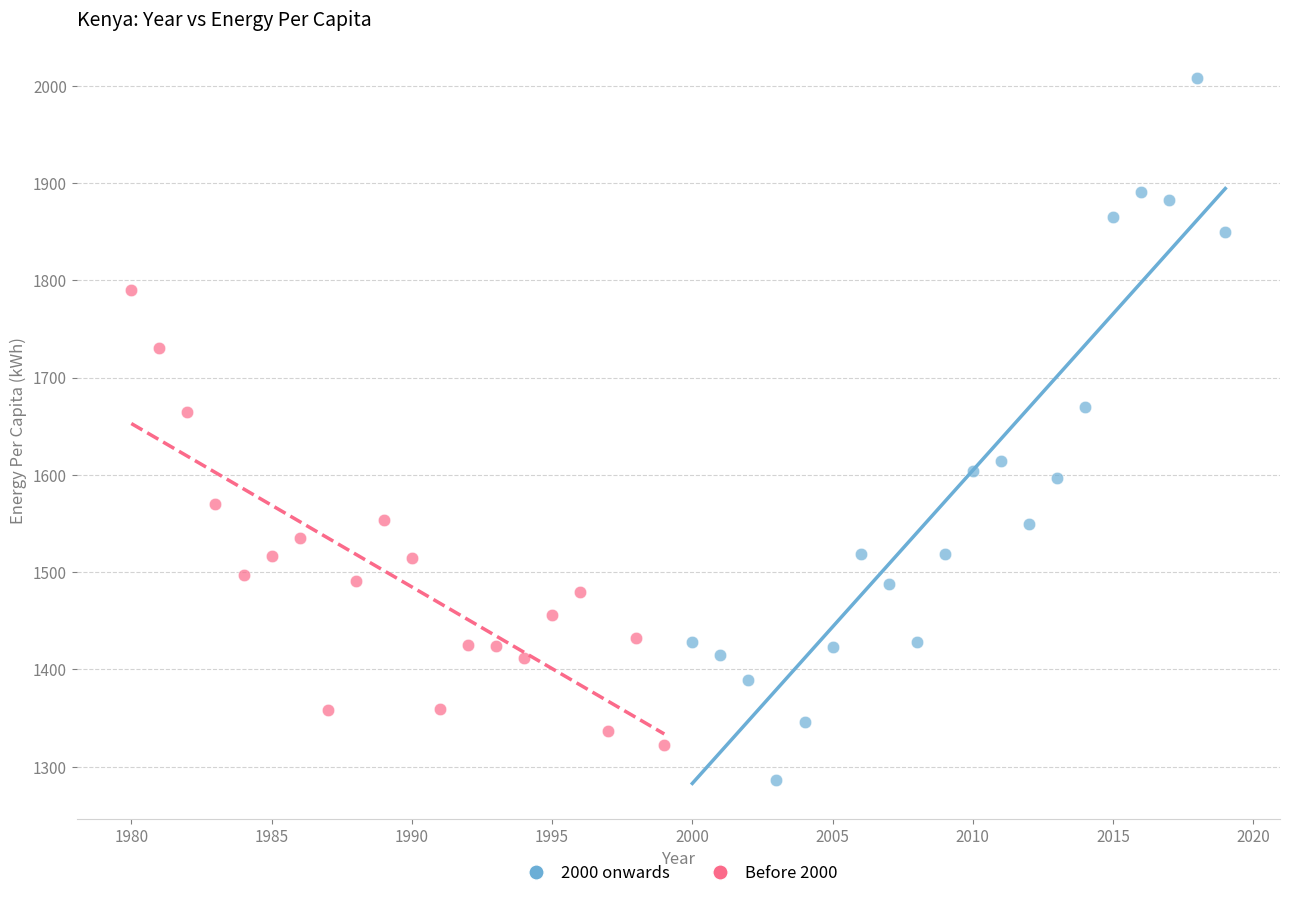

Which series contains the lowest Y value?

2000 onwards